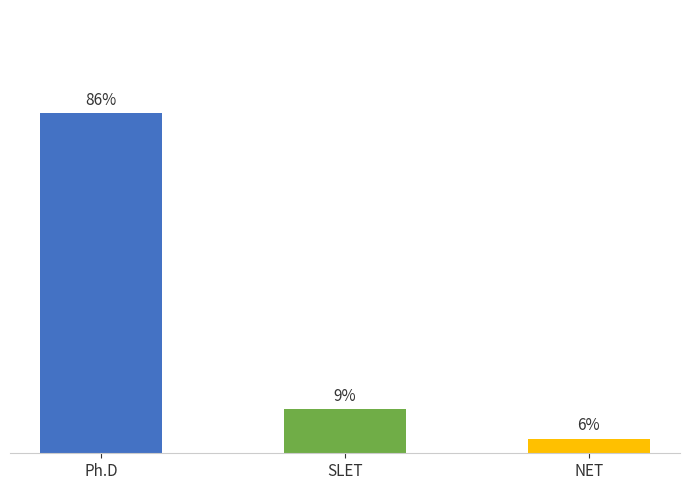

Does the chart contain any negative values?

No